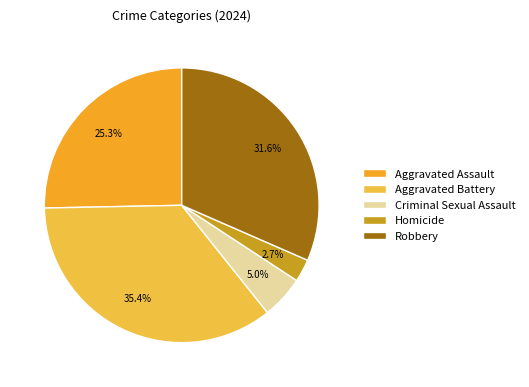

Is it true that Robbery is 32% of the pie?

True